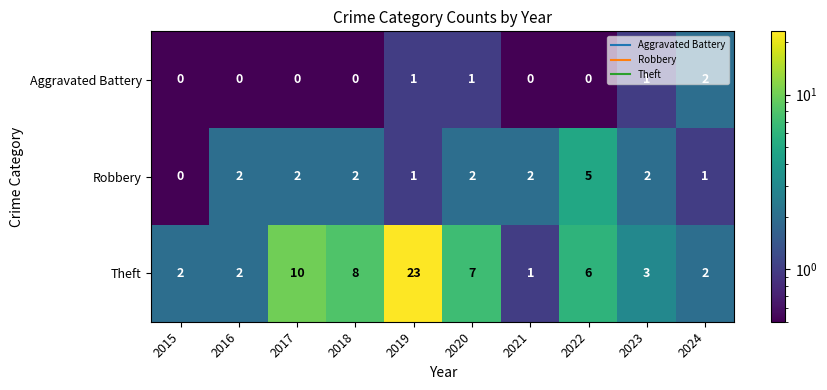

Which category has the highest value in the Robbery series?

2022